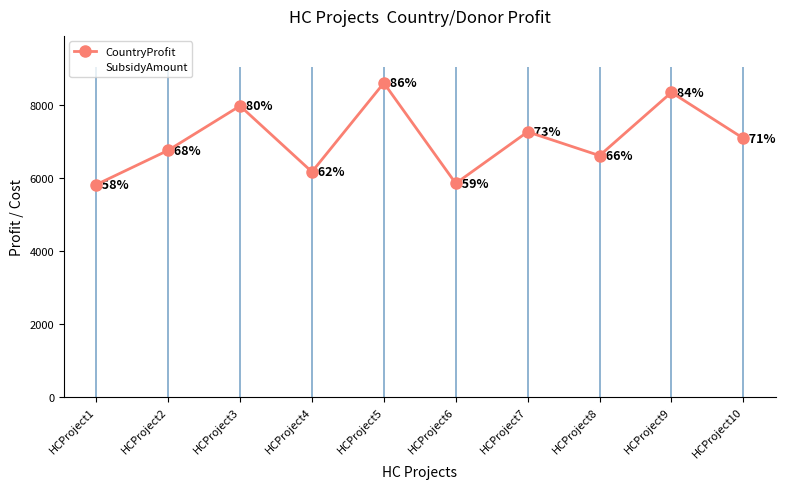

What are all the series names shown in the legend?

CountryProfit, SubsidyAmount